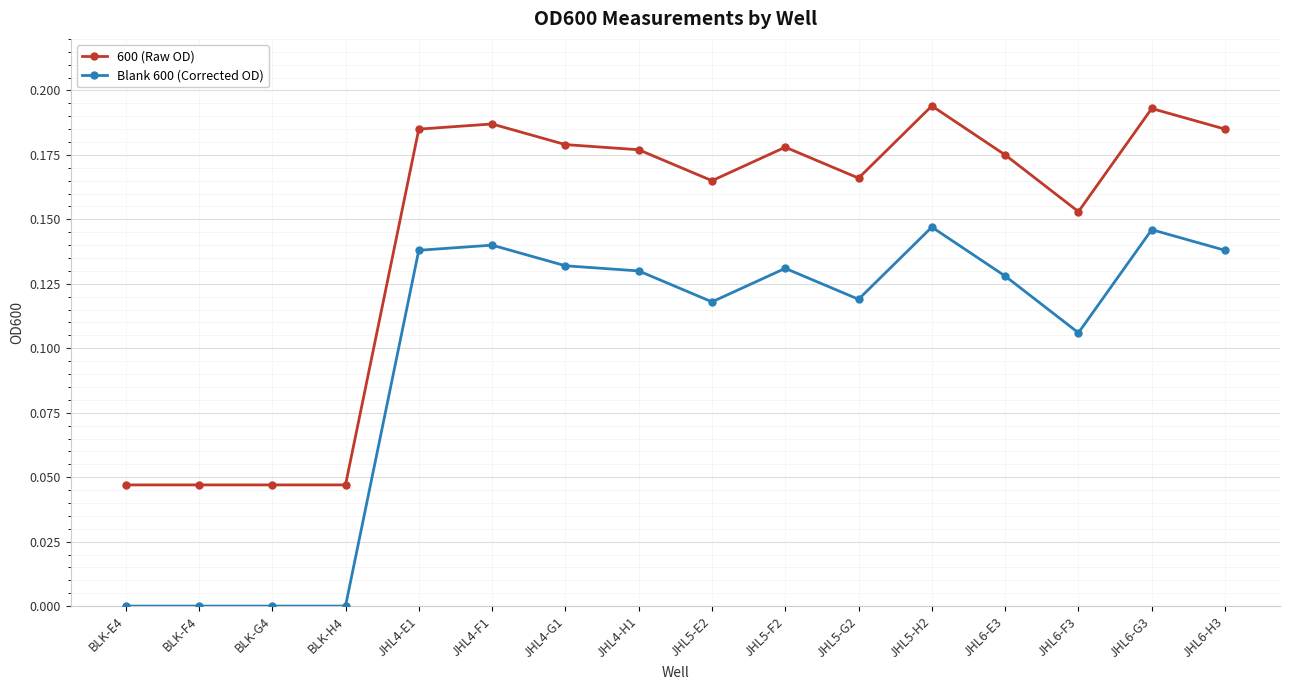

True or false: Blank 600 (Corrected OD) has more than 0 interior local peaks.

True